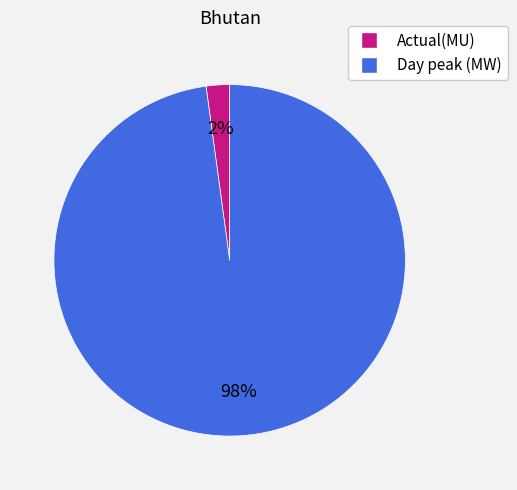

To the nearest percent, what is the average slice percentage?

50%